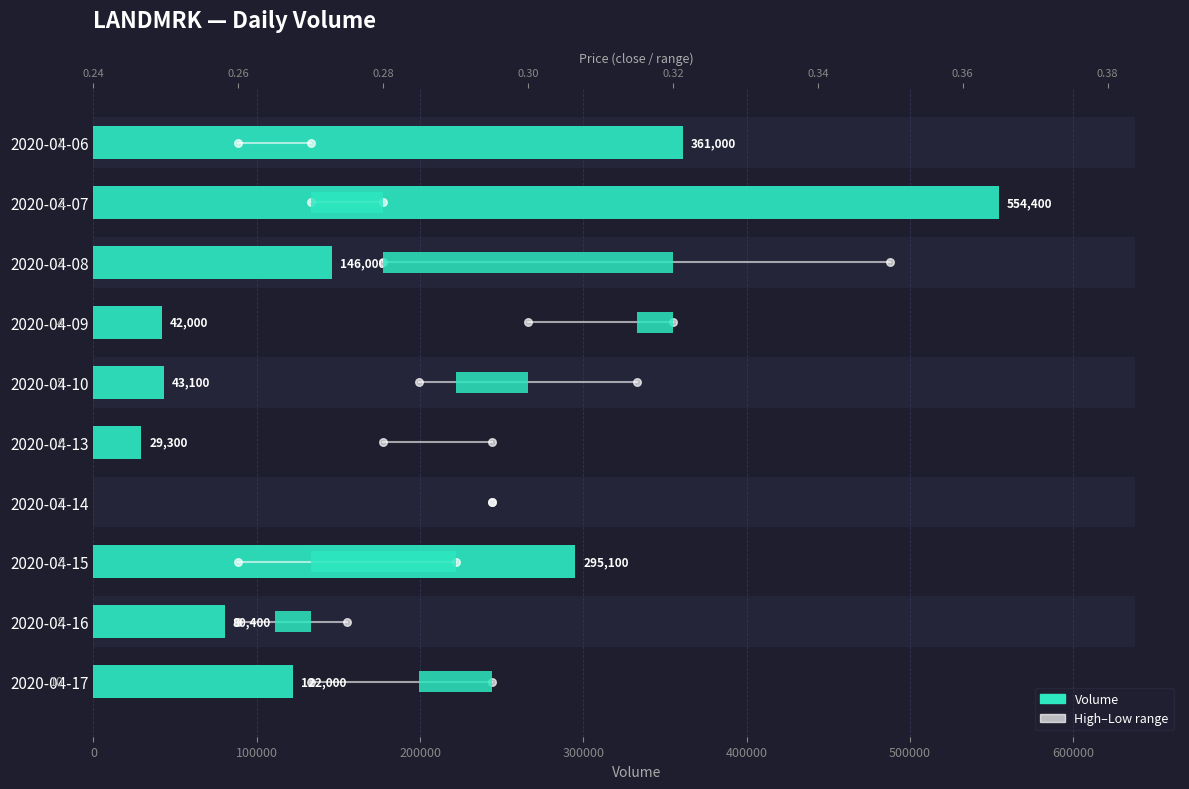

Which series has the widest spread of Y values?

Volume